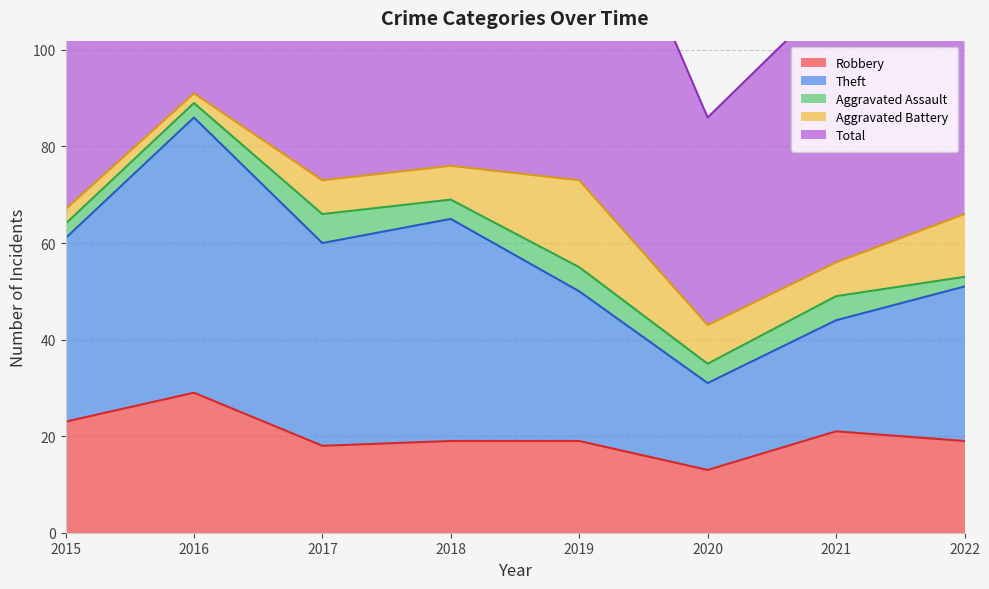

True or false: Theft has more than 1 interior local peaks.

True